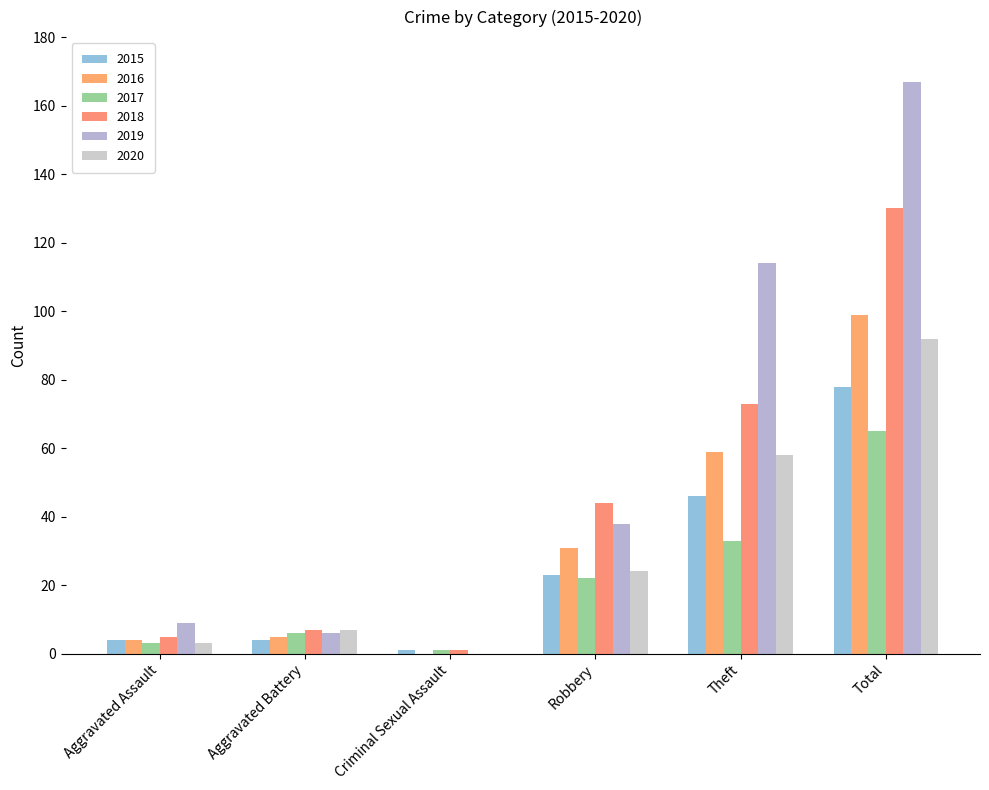

At which category is the sum across all series the highest?

Total